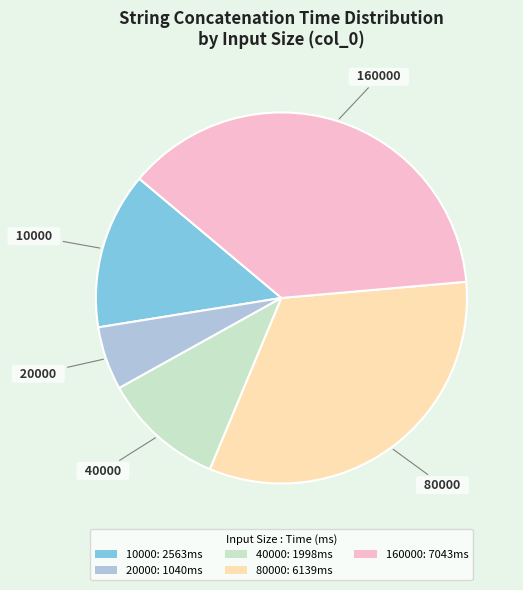

Does 20000 represent more than half of the total?

No